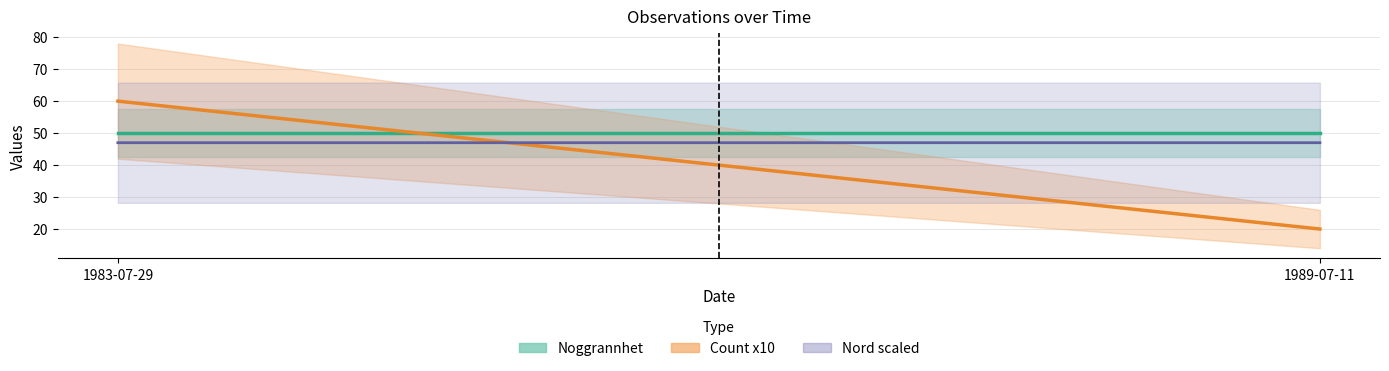

Does the chart display data point markers on the line(s)?

No